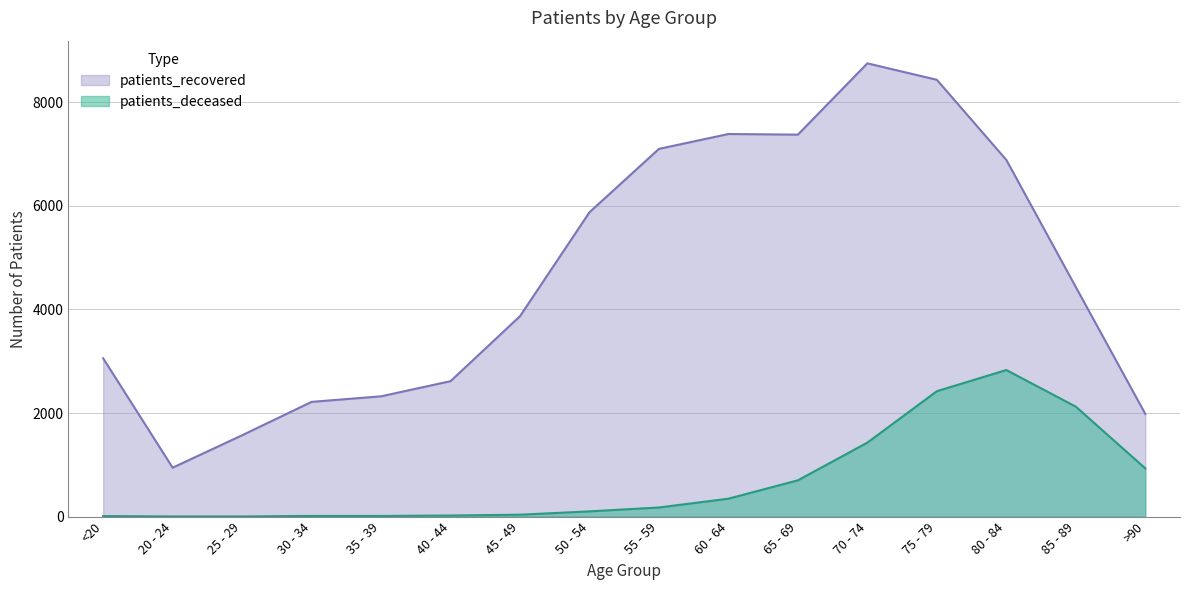

True or false: patients_deceased and patients_recovered intersect in this chart.

False